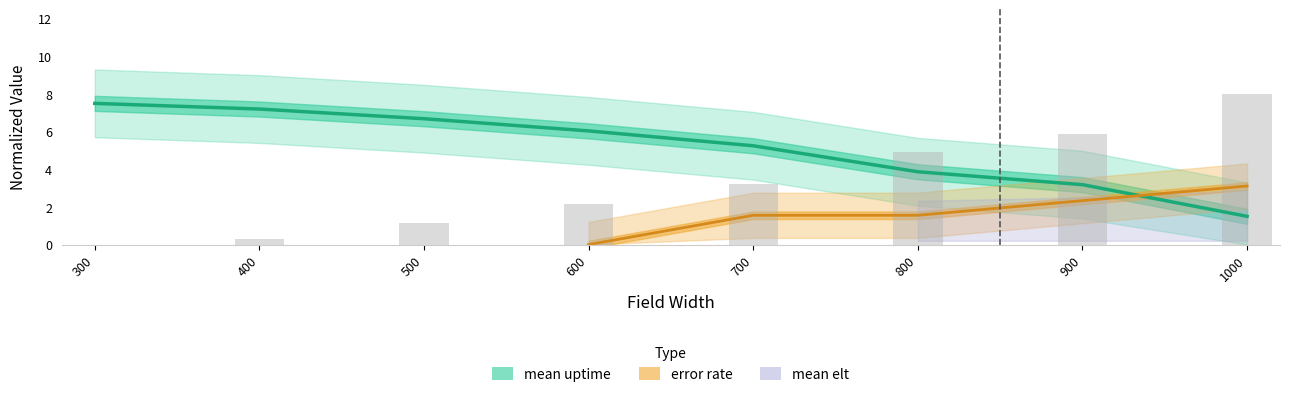

How many data points in mean uptime are above 6?

4